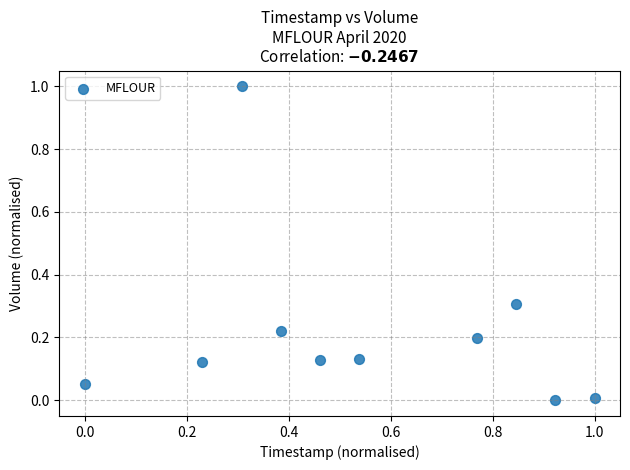

What is the range of X values (max minus min)?

1.0